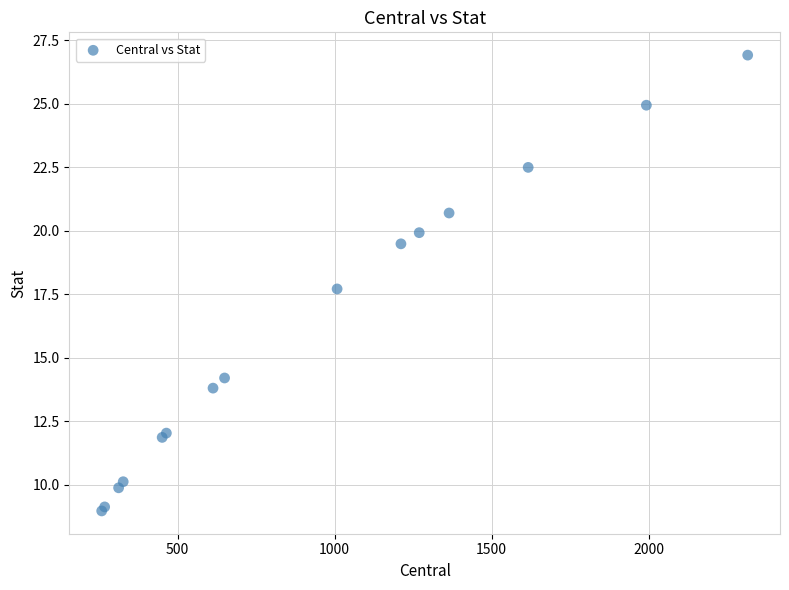

What Y value in the scatter plot is closest to 17?

17.7